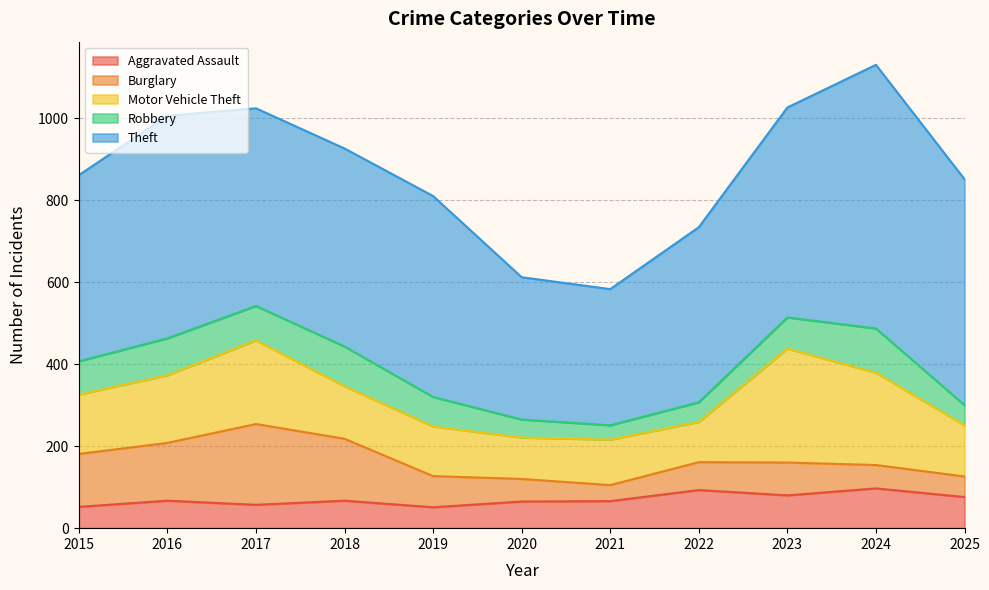

How many data points in Theft are less than 483?

5